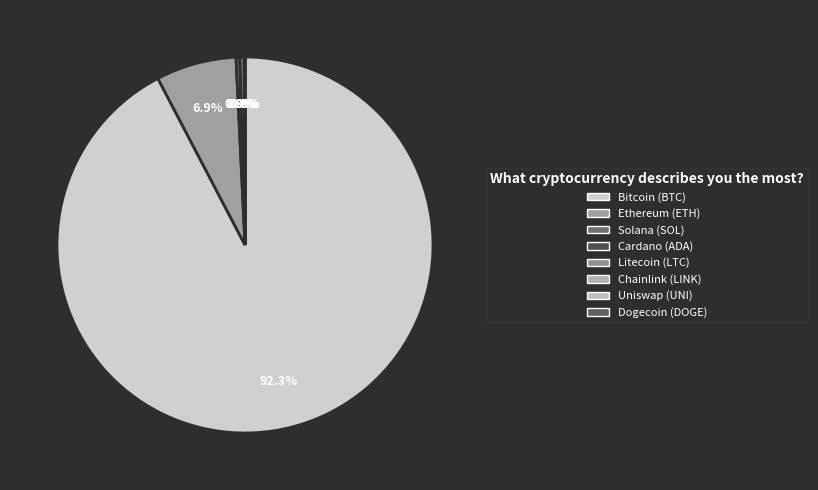

What is the majority slice?

btc